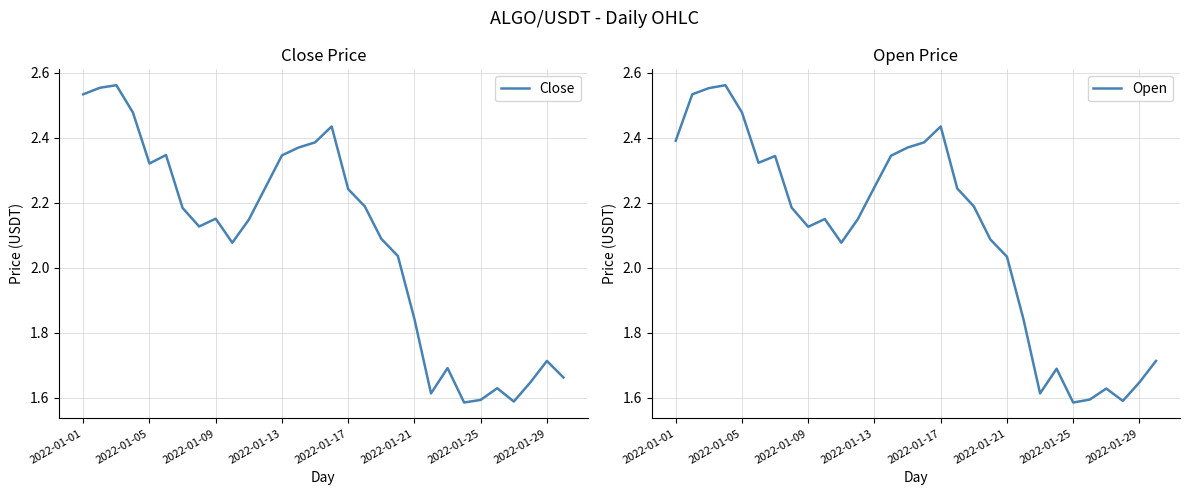

At which label is Open closest to 2?

2022-01-21